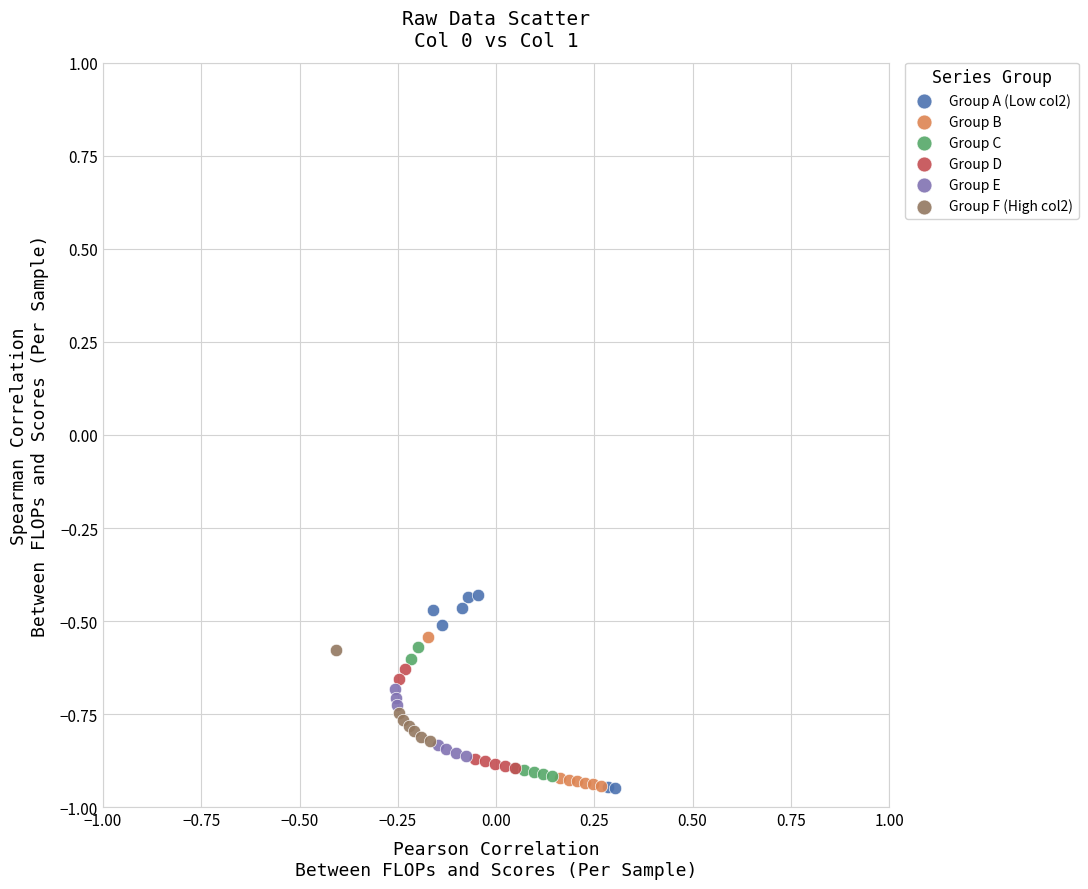

Which series has the widest spread of Y values?

Group A (Low col2)